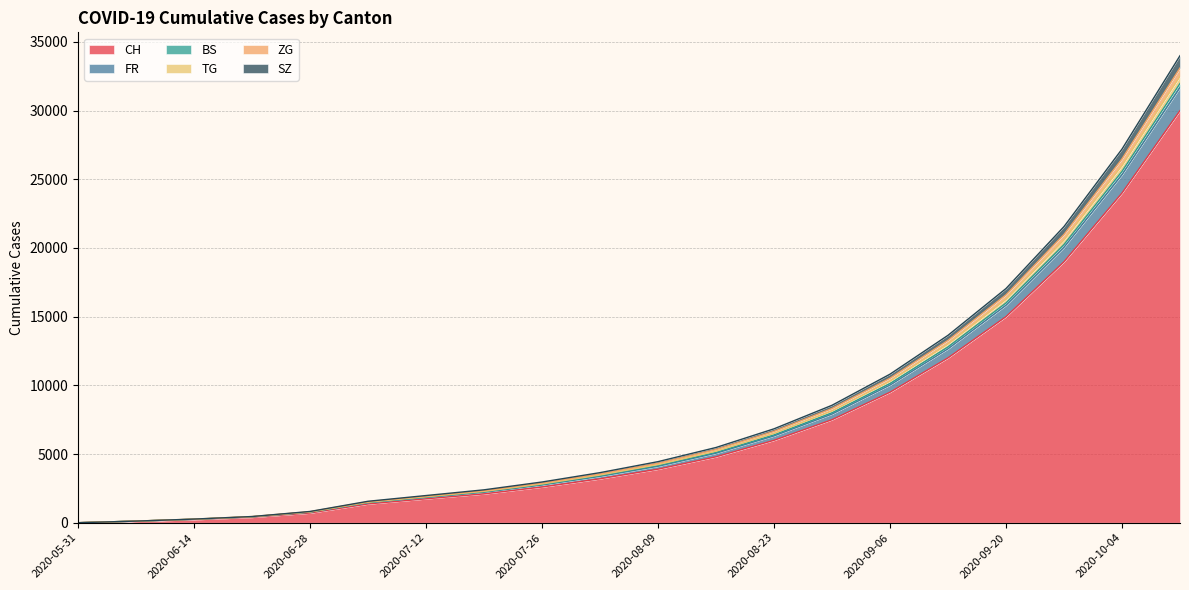

What is the highest value of the CH series?

30000